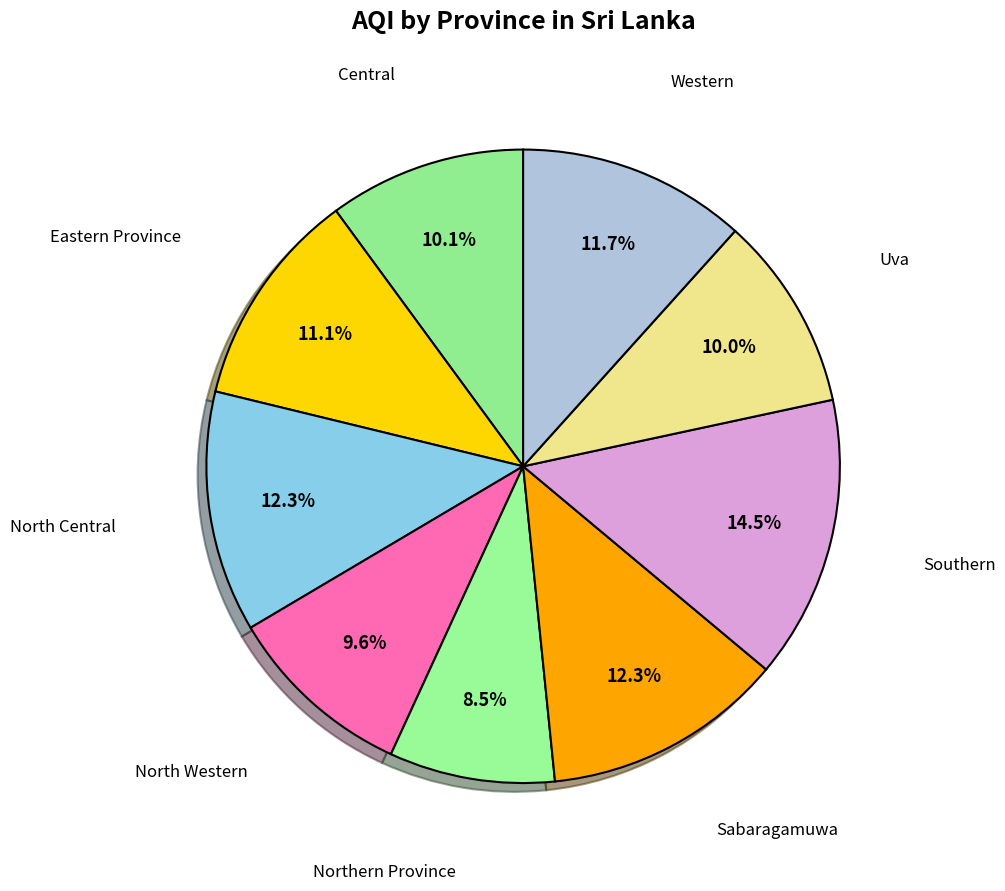

Which category has the smallest portion of the pie?

Northern Province